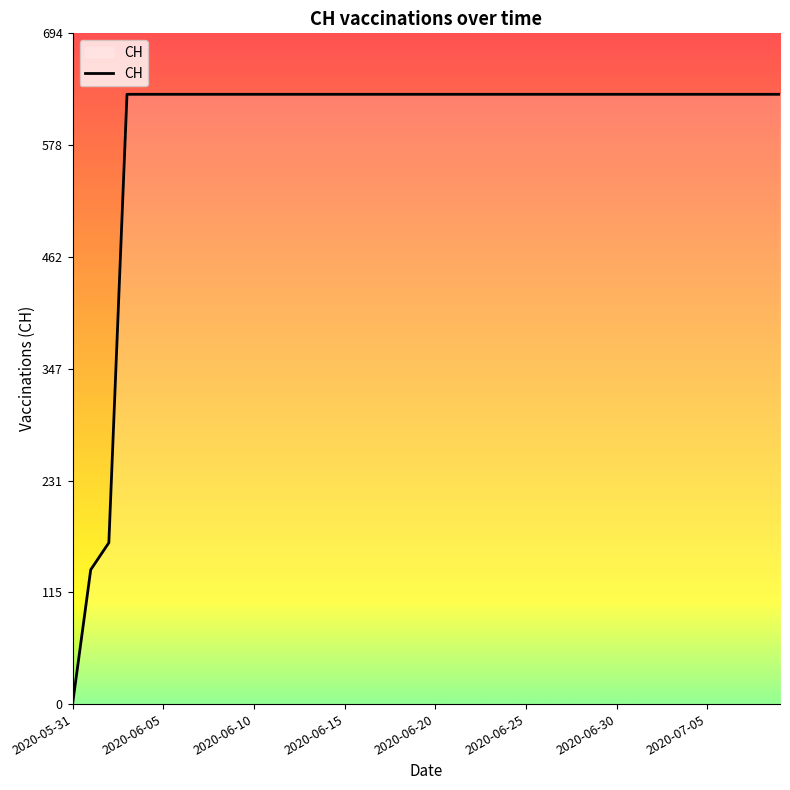

What is the difference between the maximum and minimum values?

631